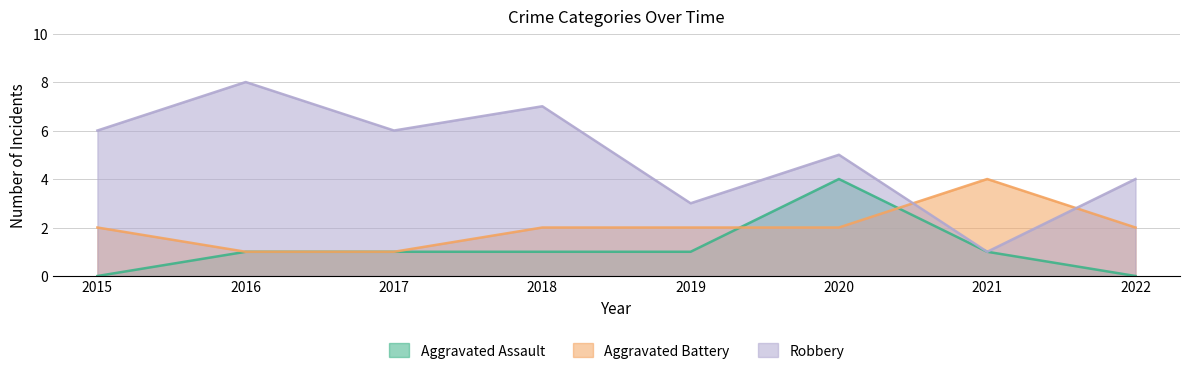

What are all the series names shown in the legend?

Aggravated Assault, Aggravated Battery, Robbery